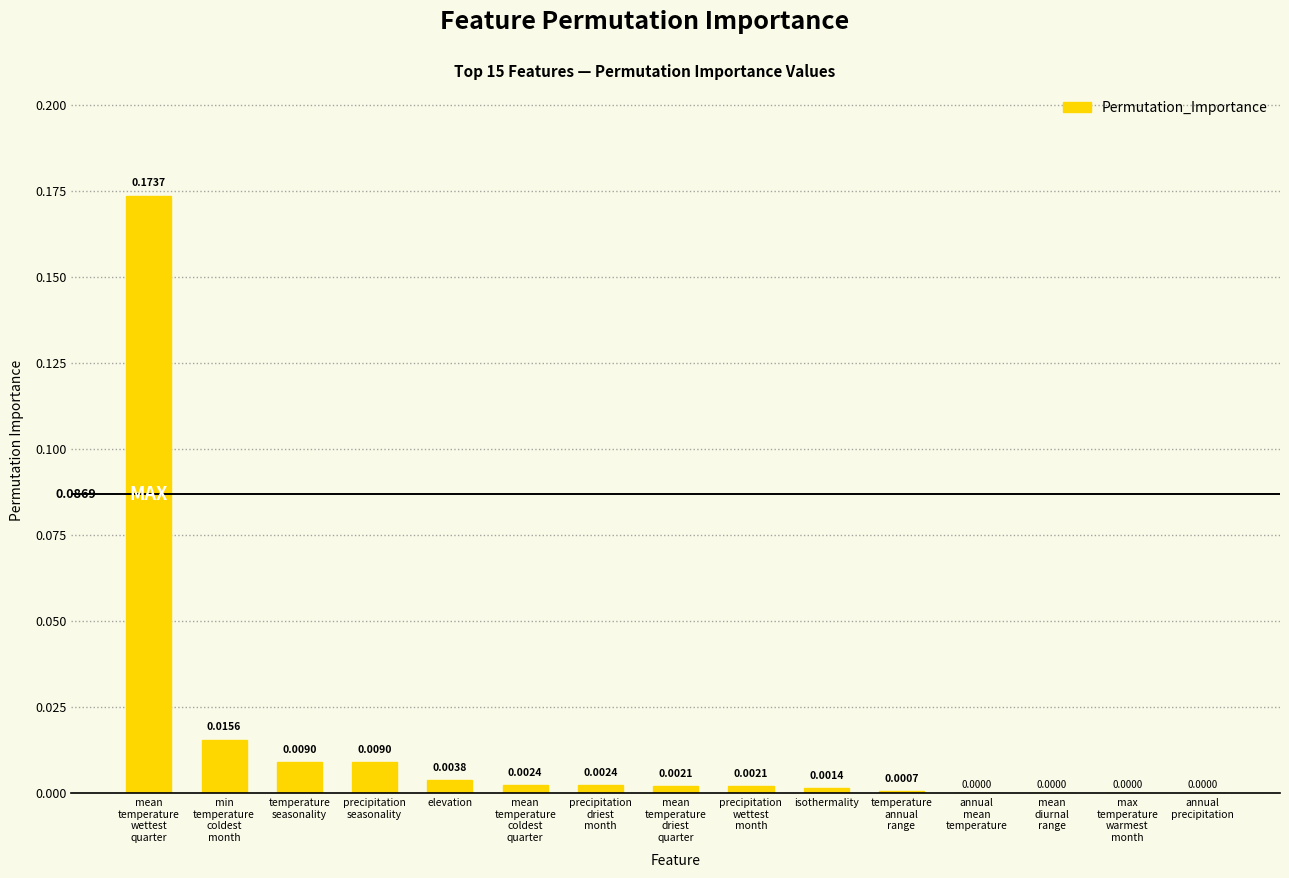

Reading right to left, extract all data points from this chart.

annual
precipitation=0.0	max
temperature
warmest
month=0.0	mean
diurnal
range=0.0	annual
mean
temperature=0.0	temperature
annual
range=0.0	isothermality=0.0	precipitation
wettest
month=0.0	mean
temperature
driest
quarter=0.0	precipitation
driest
month=0.0	mean
temperature
coldest
quarter=0.0	elevation=0.0	precipitation
seasonality=0.0	temperature
seasonality=0.0	min
temperature
coldest
month=0.0	mean
temperature
wettest
quarter=0.2